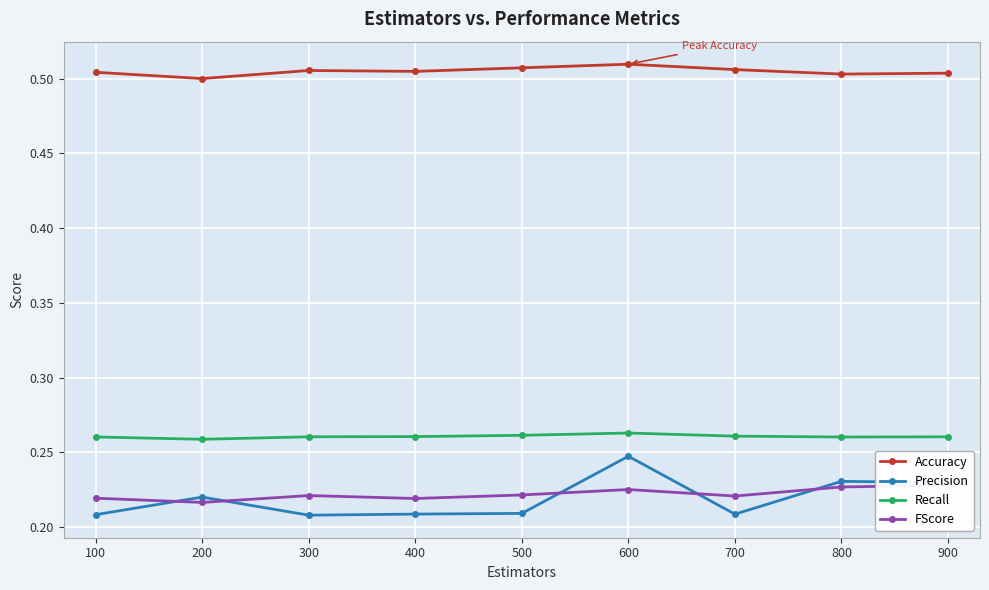

Is it true that Recall equals 0.1 at 600?

False